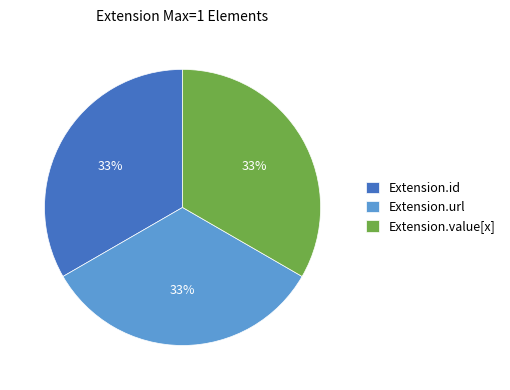

To the nearest percent, what percentage of the pie is Extension.id?

33%